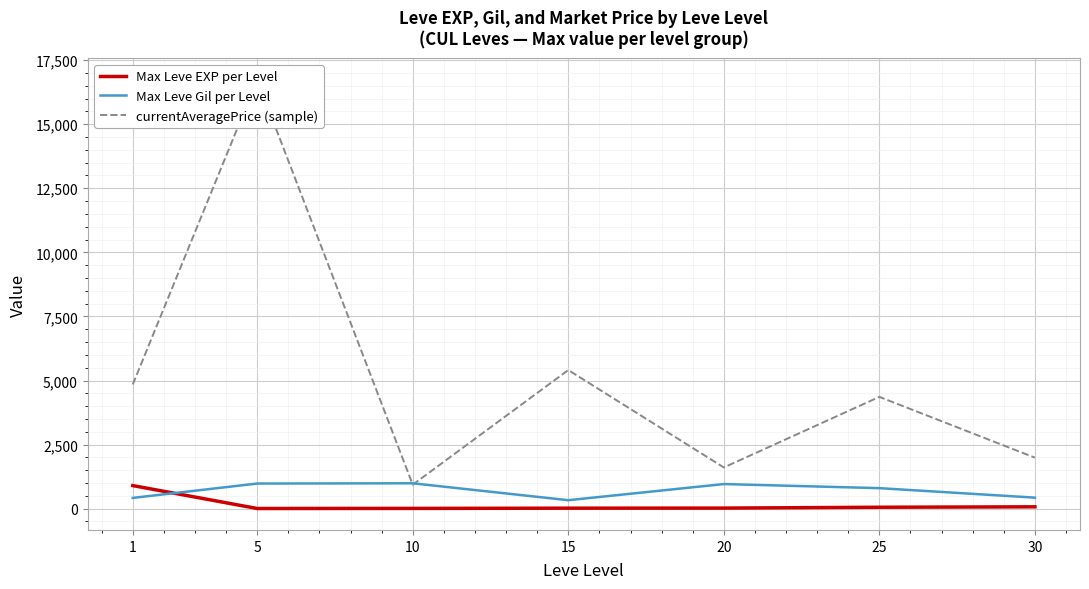

Is the value of Max Leve EXP per Level at 1 greater than the value of currentAveragePrice (sample) at 5?

No